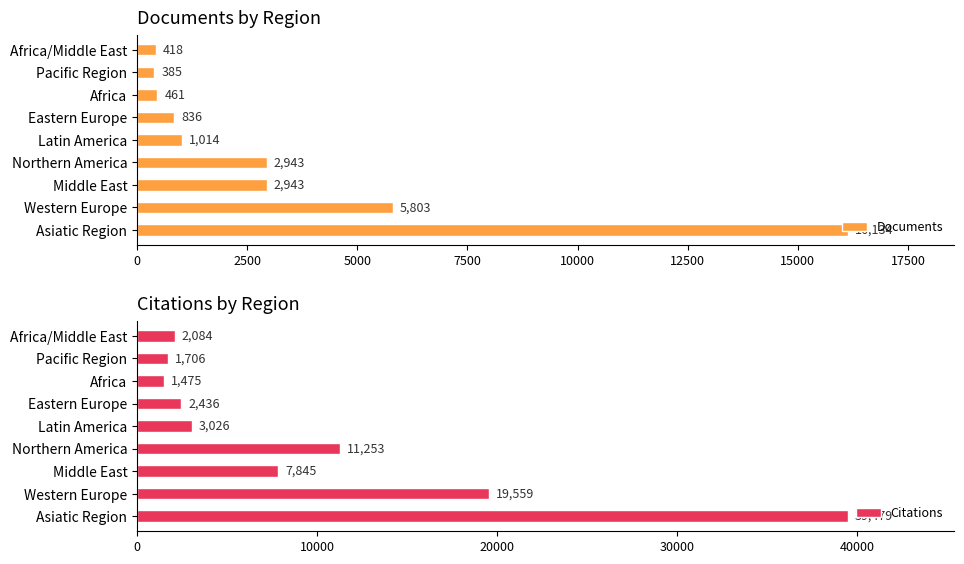

How many distinct data groups are displayed?

2